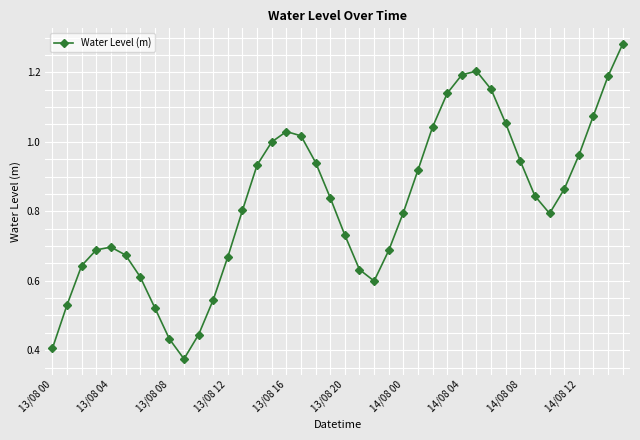

What is the sum of all values?

32.9